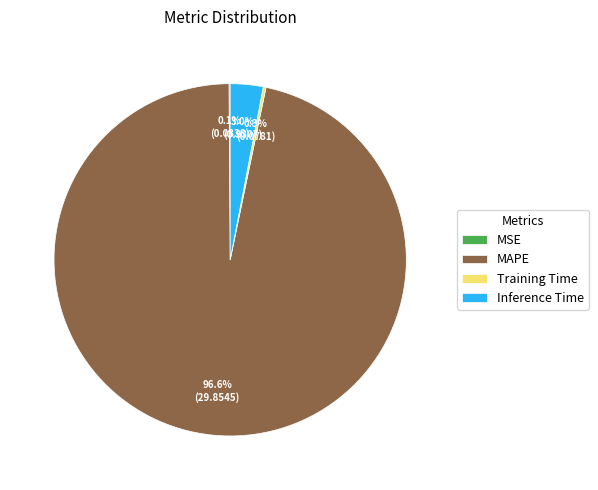

Does Inference Time represent more than half of the total?

No